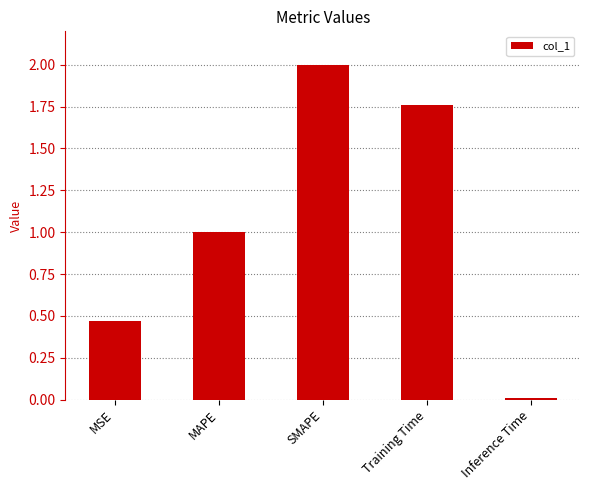

List the labels in order of value, largest first.

SMAPE, Training Time, MAPE, MSE, Inference Time